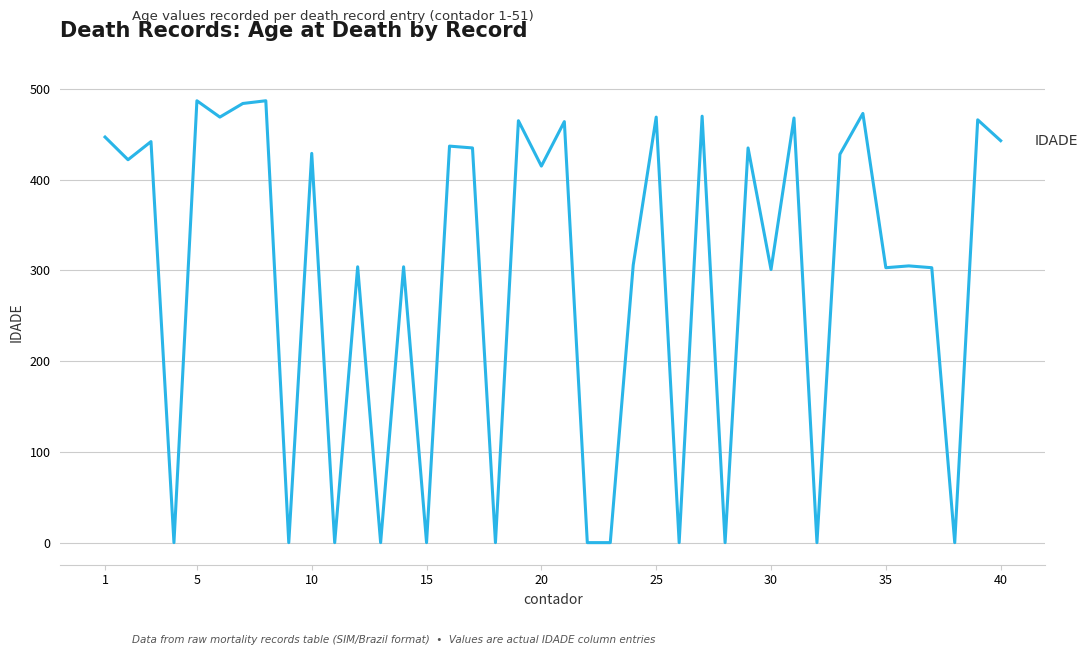

What is the difference between the maximum and minimum values?

487